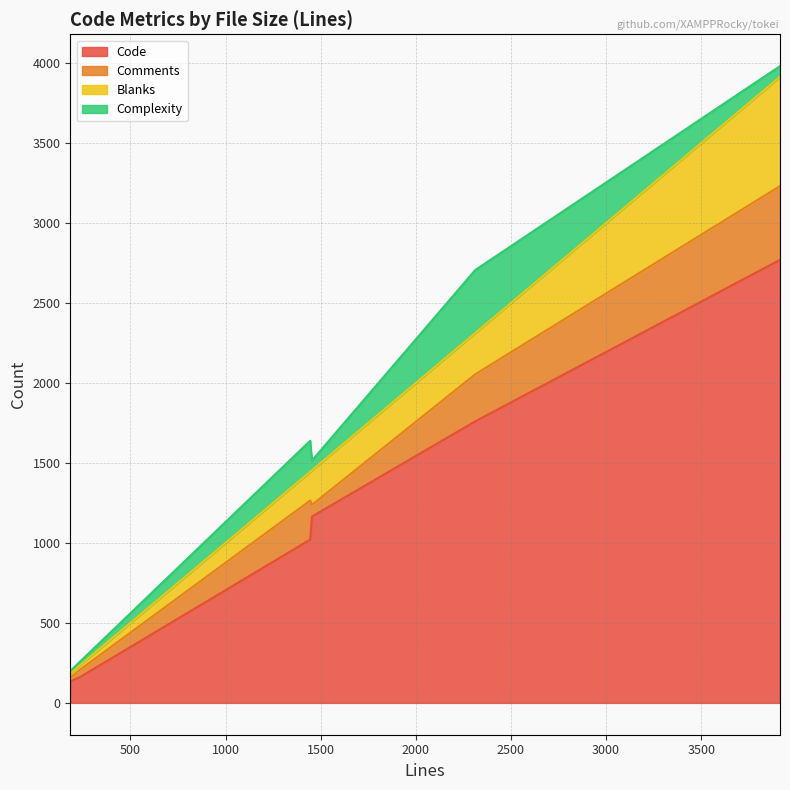

Which has a higher value, 236 or 3914?

3914